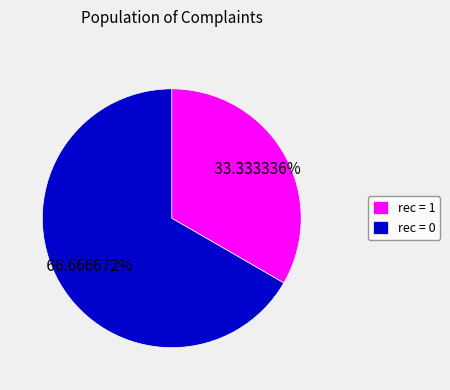

How many slices are in this pie chart?

2